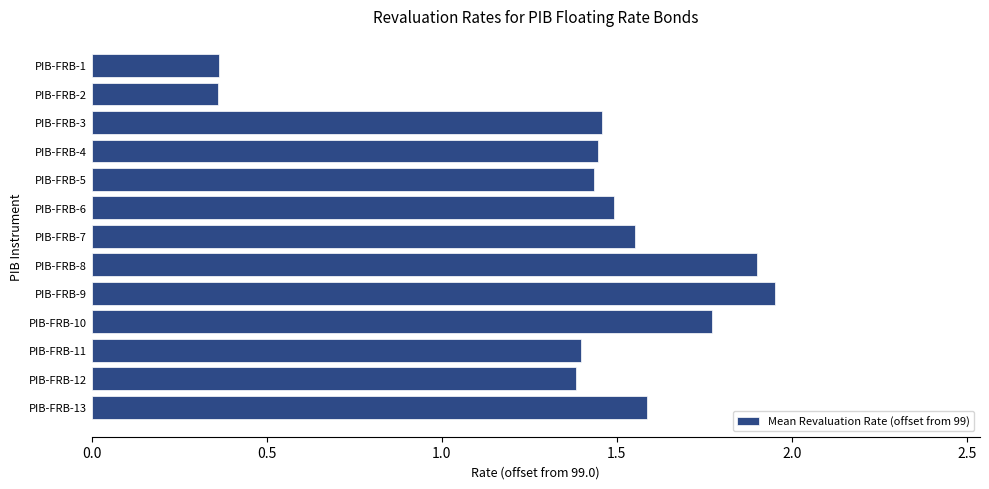

Between PIB-FRB-2 and PIB-FRB-7, which is larger?

PIB-FRB-7